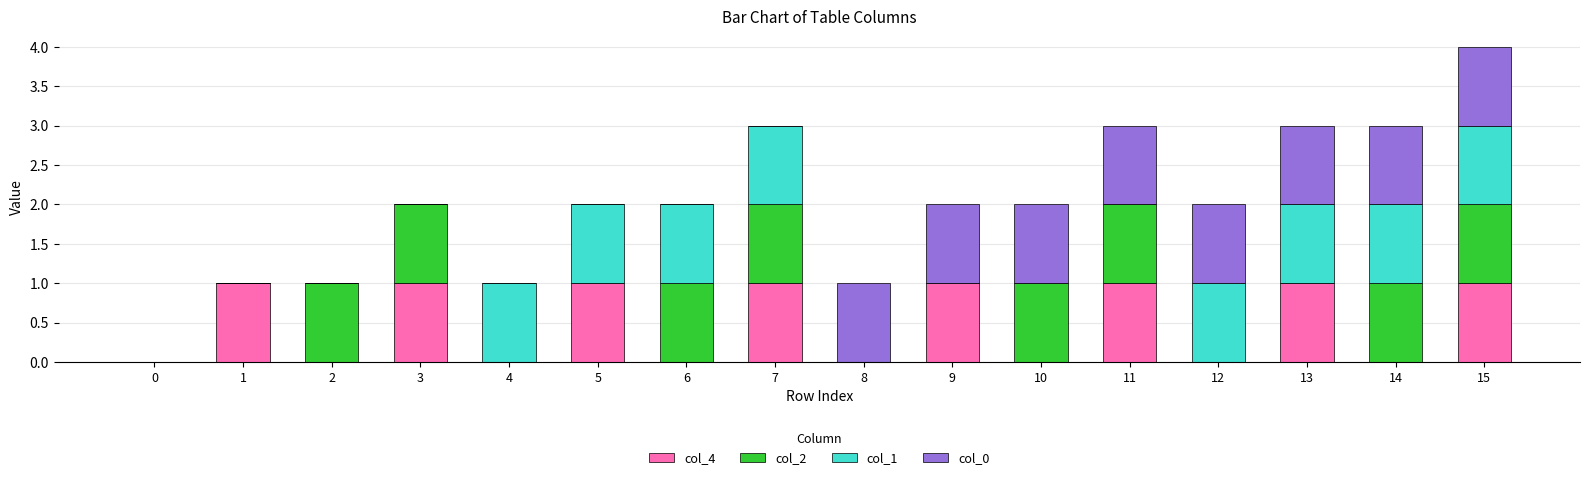

At which category is the sum across all series the highest?

15